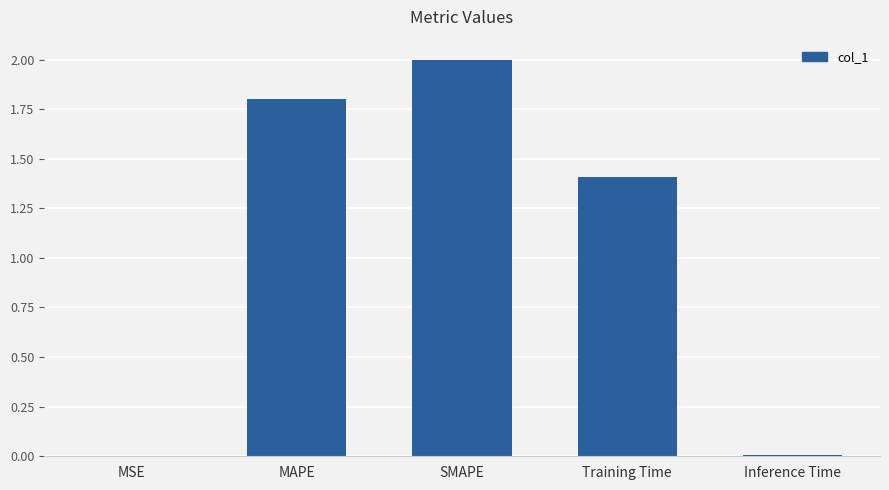

What is the change in value from Training Time to Inference Time?

-1.4